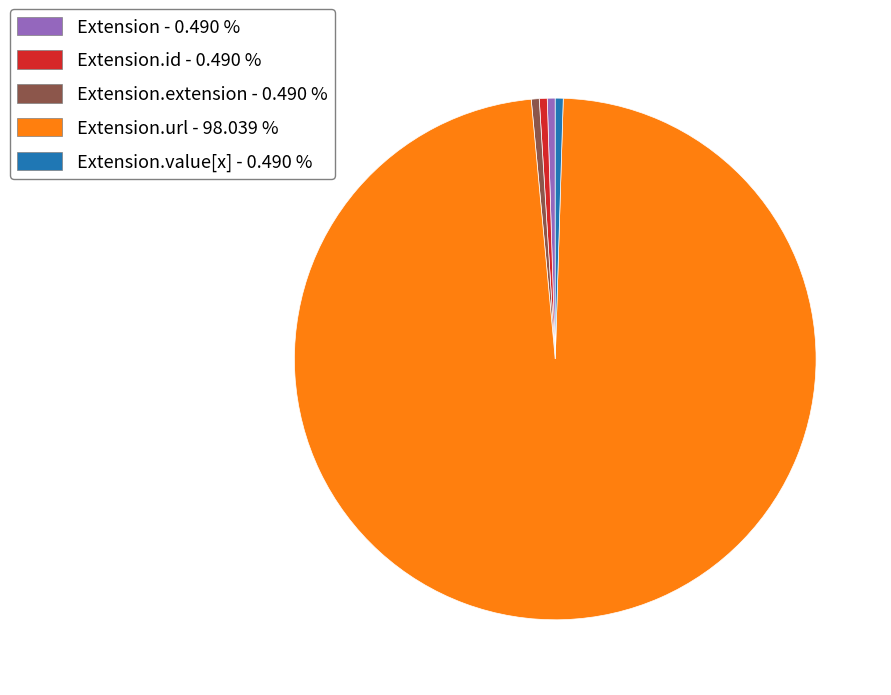

Does any single category account for the majority?

Yes